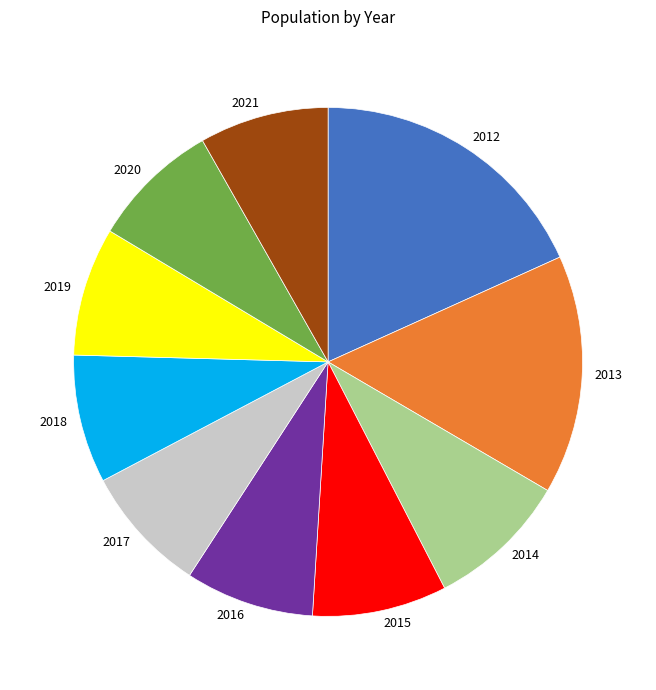

The 2016 slice represents 8% of the pie. True or false?

True